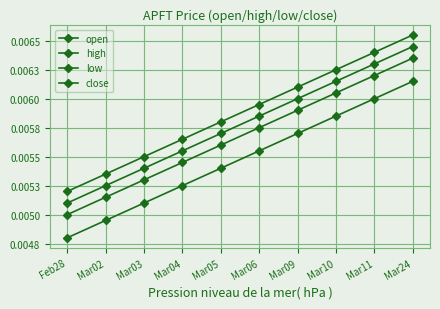

Which series has the widest spread of values?

open